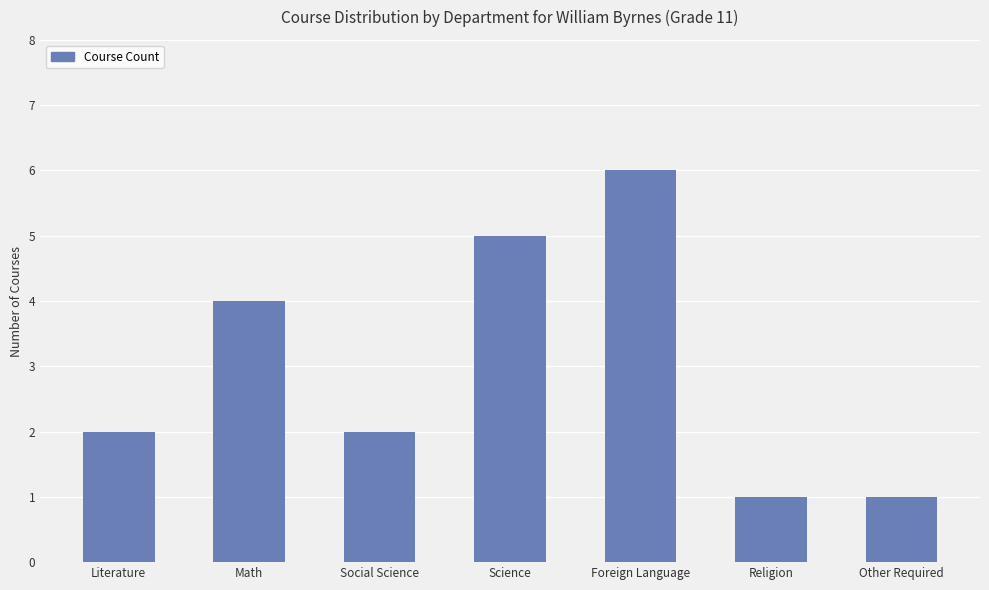

What is the difference between the maximum and minimum values?

5